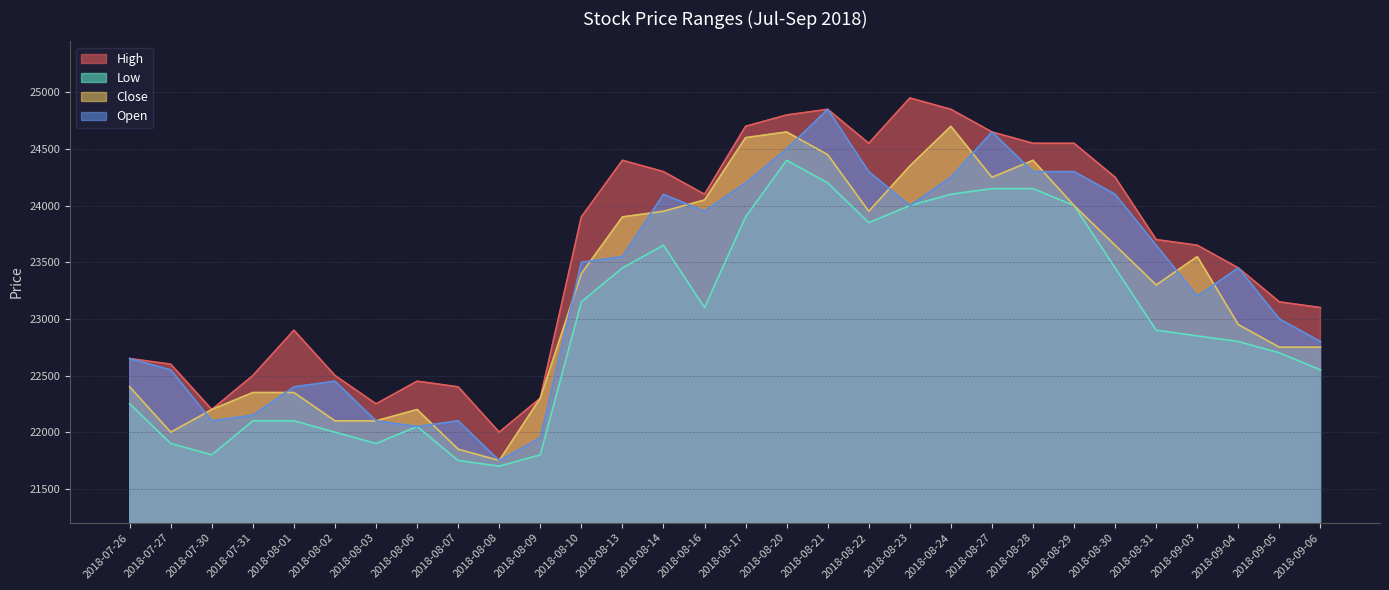

What is the sum of all Low values?

688700